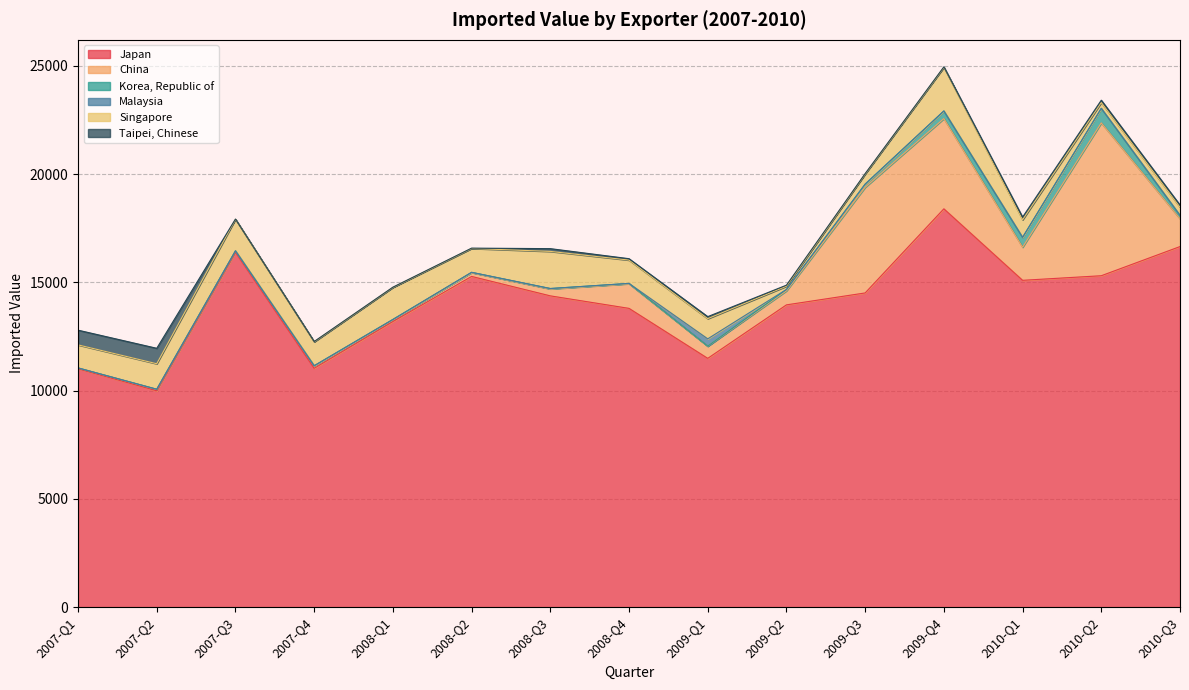

In Taipei, Chinese, how many points are higher than both neighbors (excluding endpoints)?

5